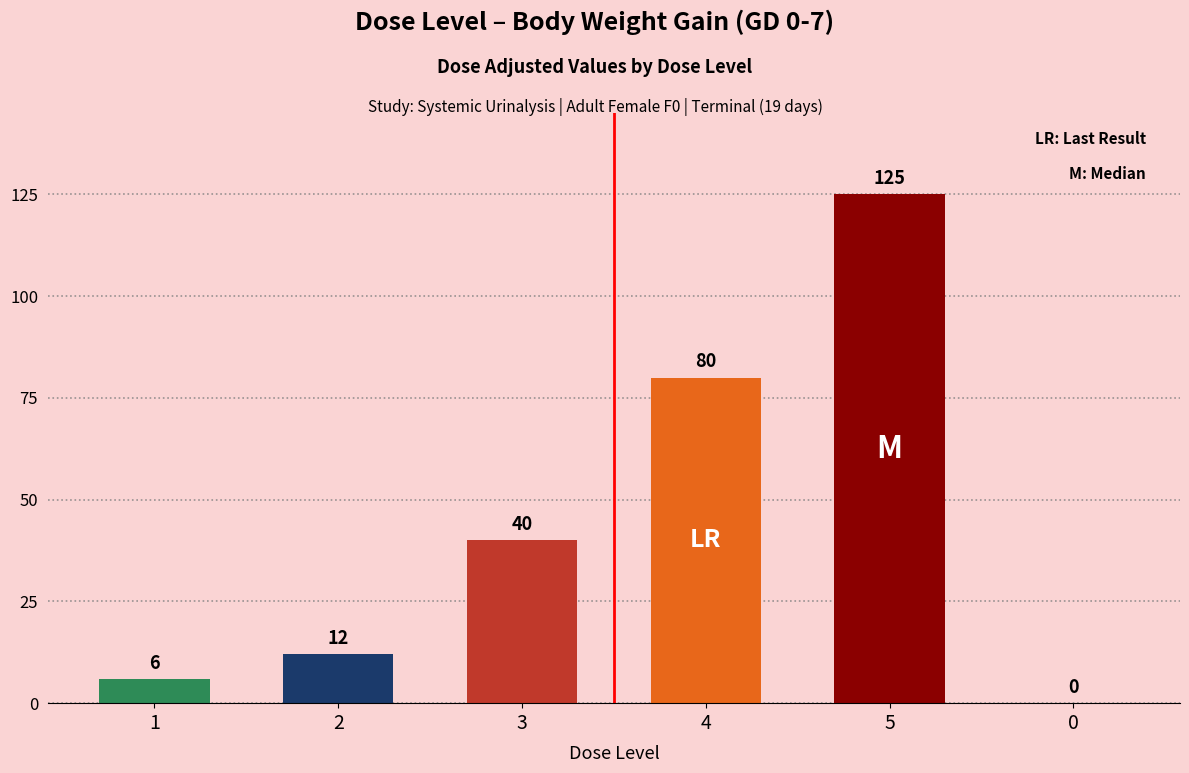

Between 4 and 3, which is larger?

4